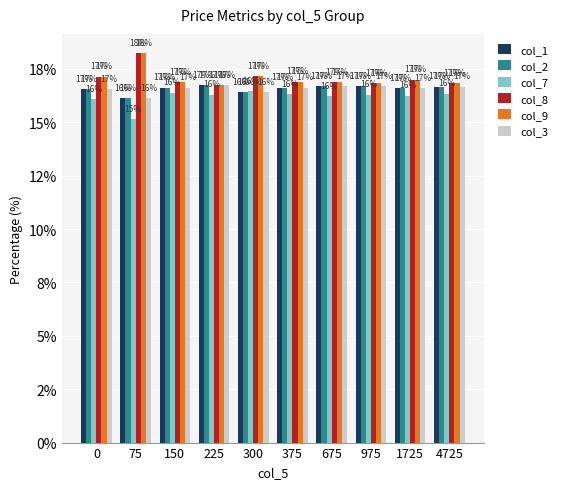

Rank the series at 375 from lowest to highest value.

col_7, col_1, col_2, col_3, col_8, col_9